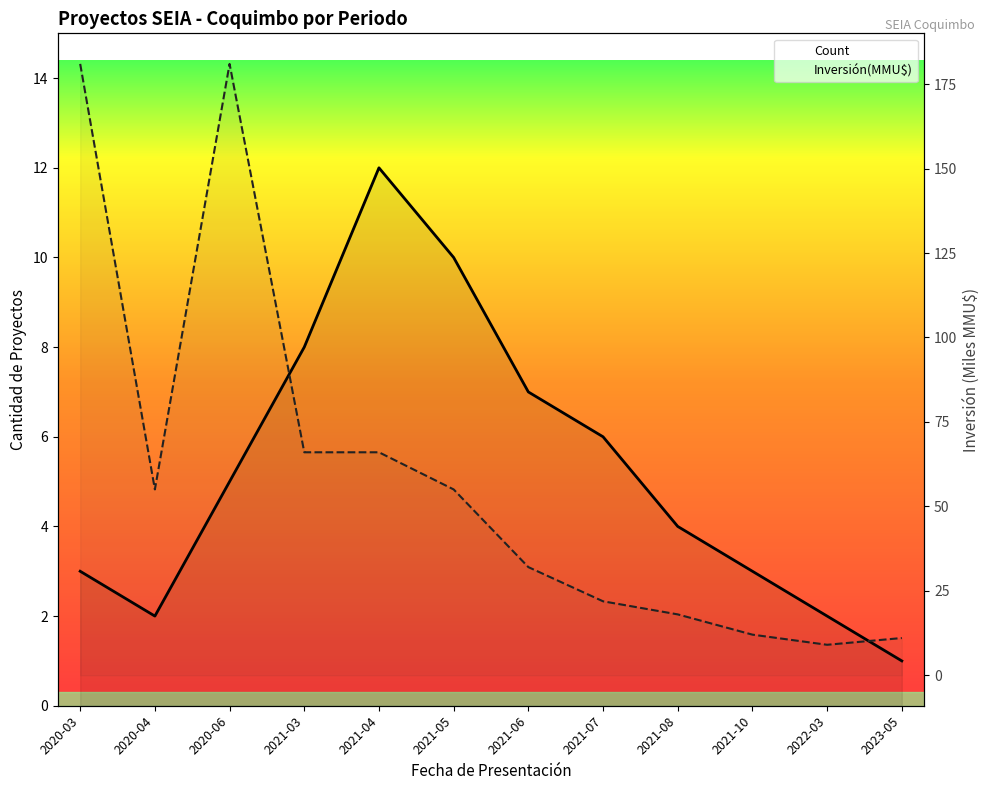

Which series has the widest spread of values?

Inversión(MMU$)